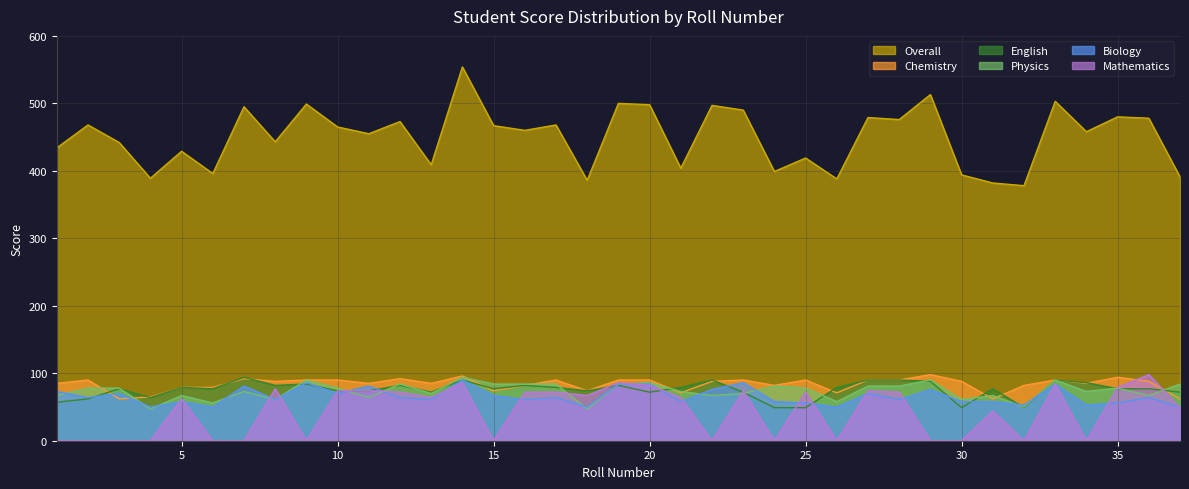

Which category has the lowest value in the Physics series?

4